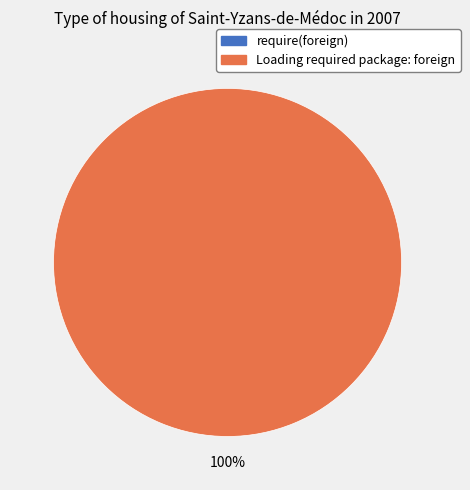

True or false: Loading required package: foreign accounts for 86% of the total.

False